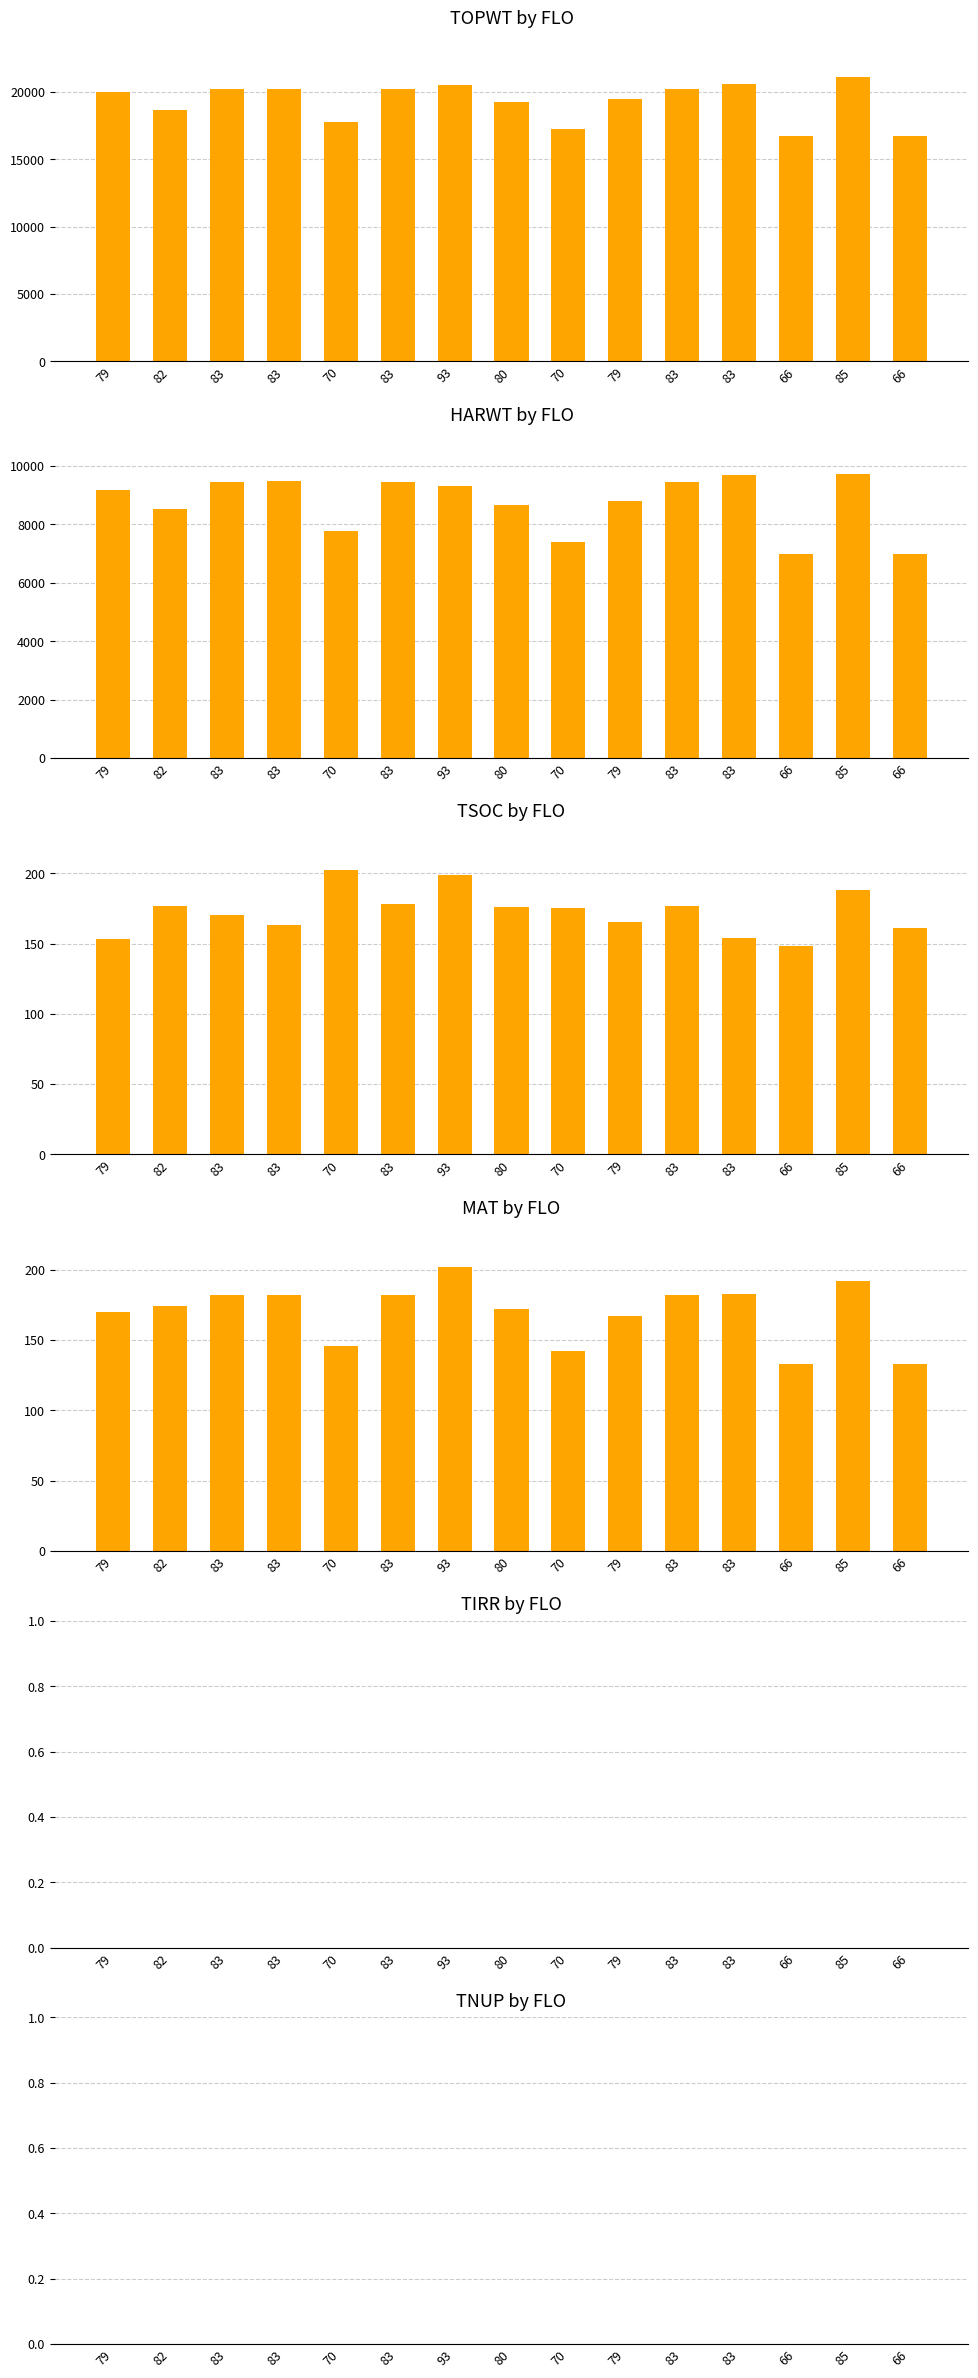

Are the bars horizontal?

No